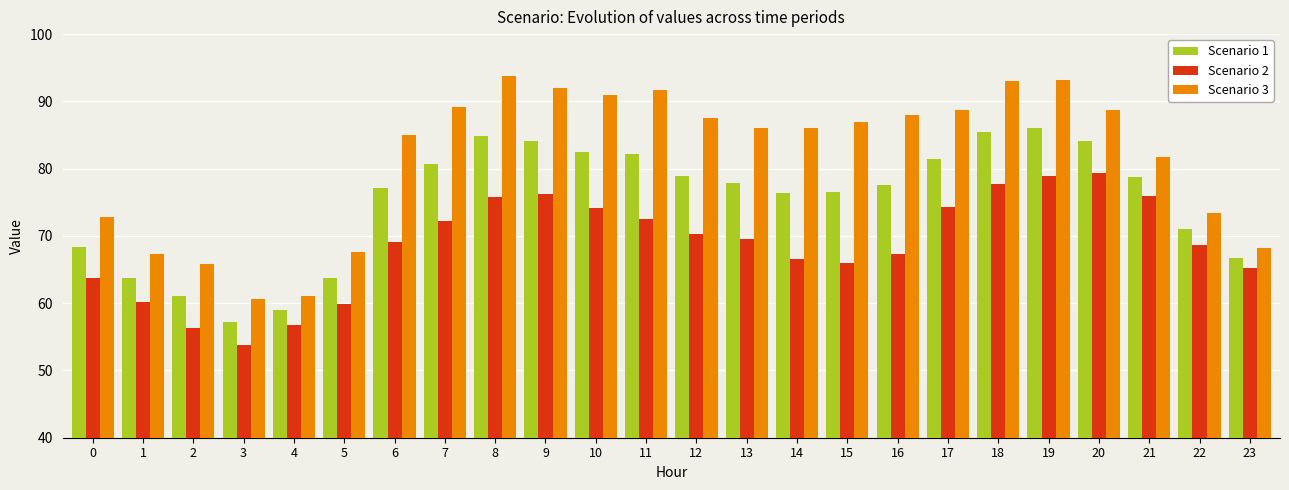

What is the difference between the maximum and minimum values in the Scenario 3 series?

33.1